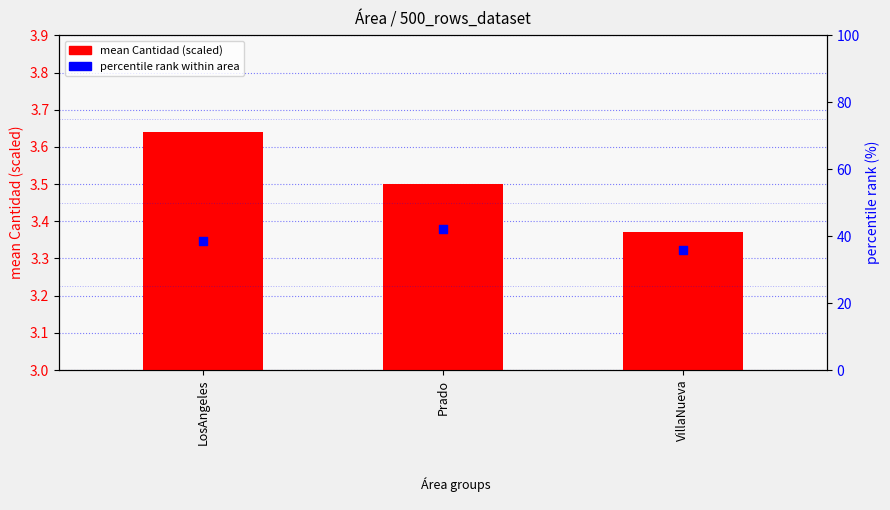

At how many categories does at least one series exceed 27?

3